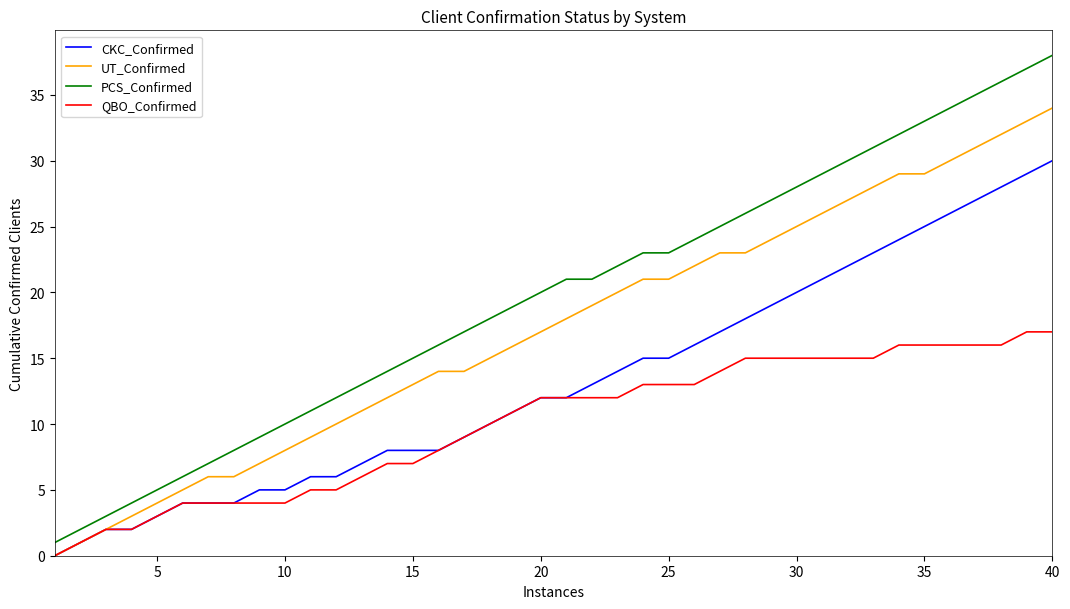

Which series has the widest spread of values?

PCS_Confirmed